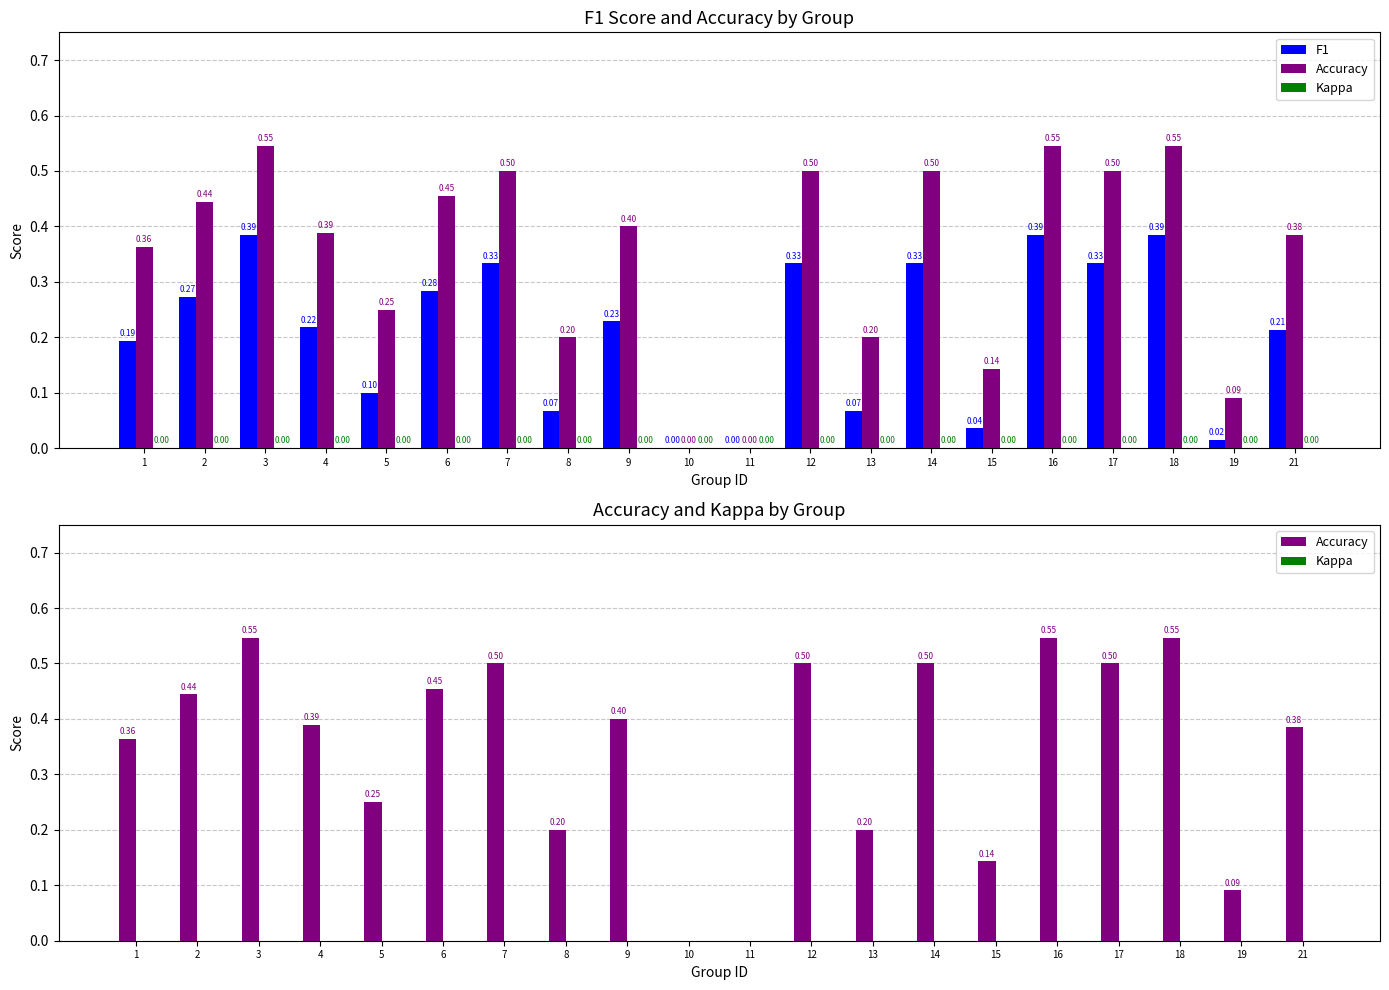

At how many categories does at least one series exceed 0?

18